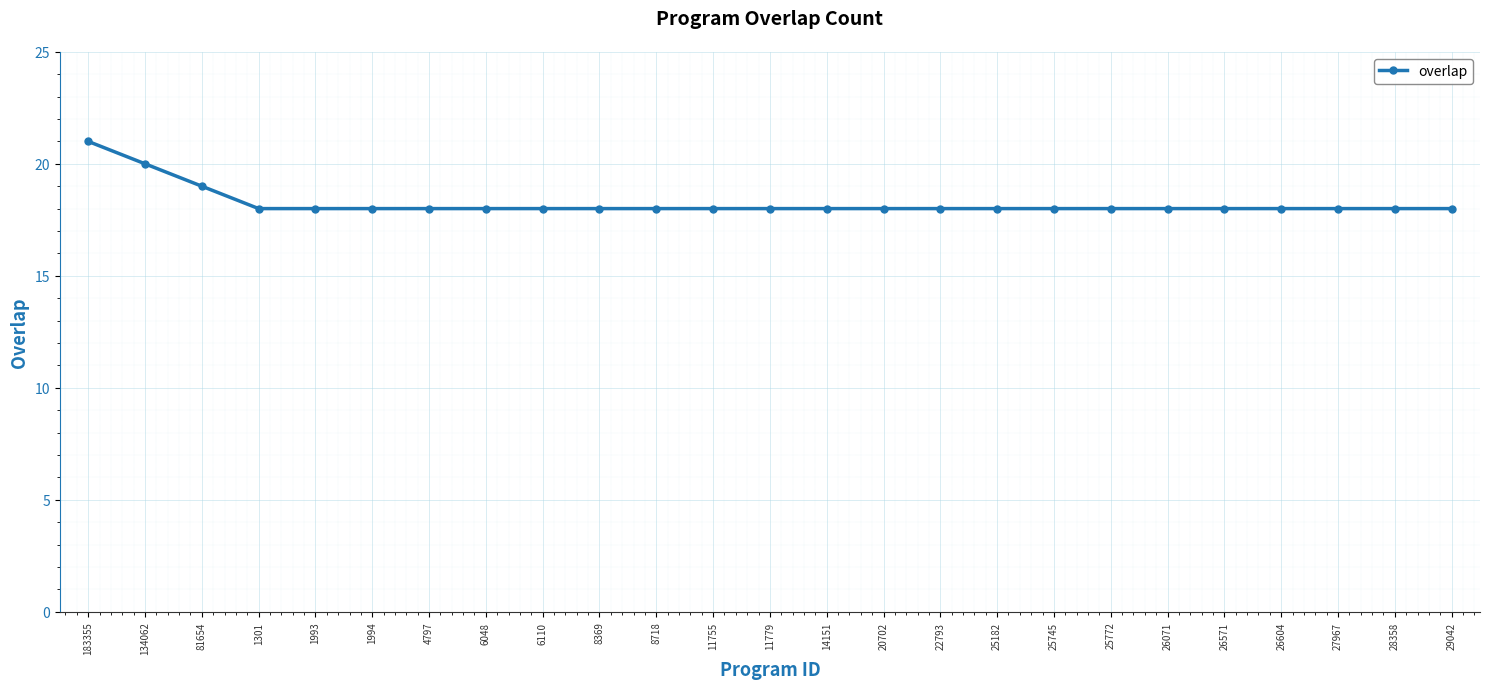

Does the chart have visible grid lines?

Yes